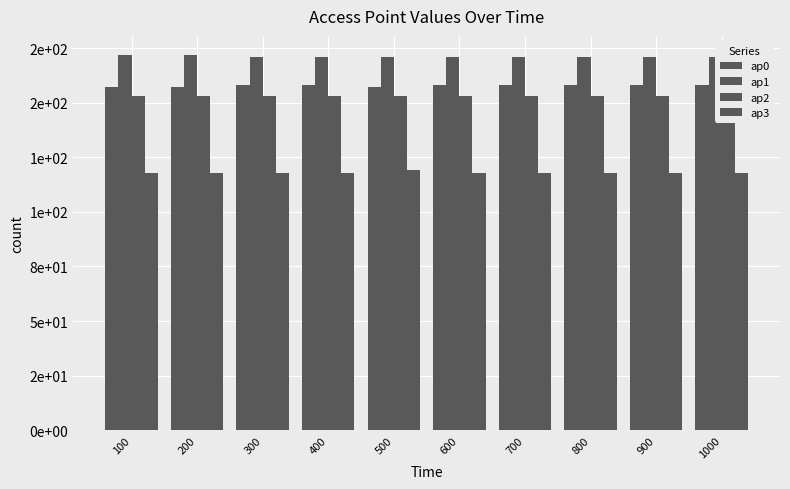

What is the value of the ap1 bar at the 7th from the left?

171